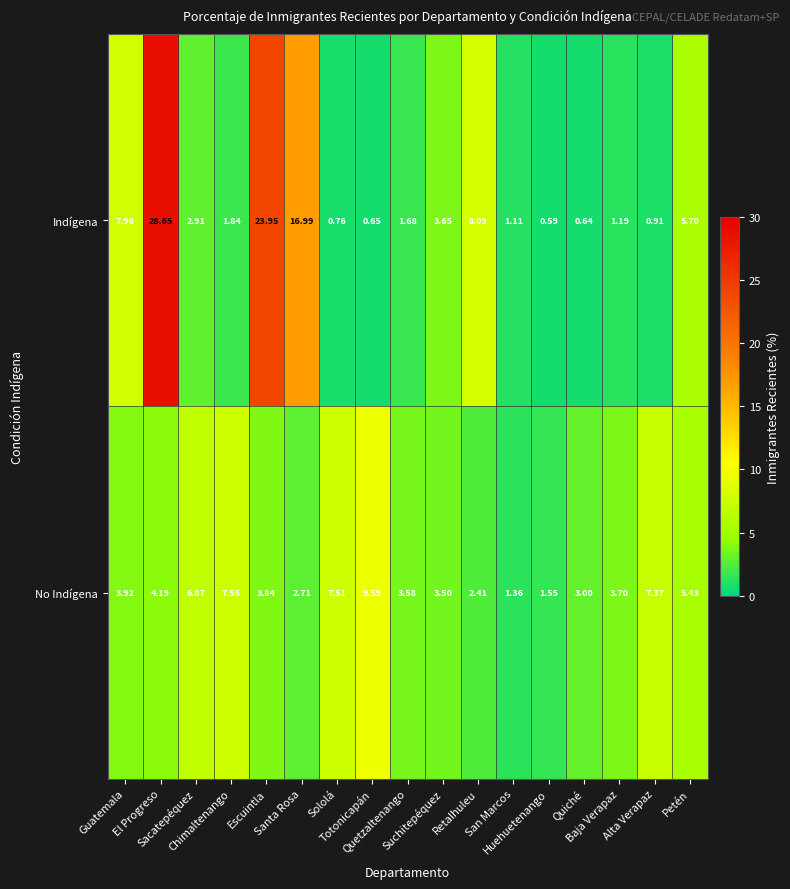

Which series has the widest spread of values?

Indígena